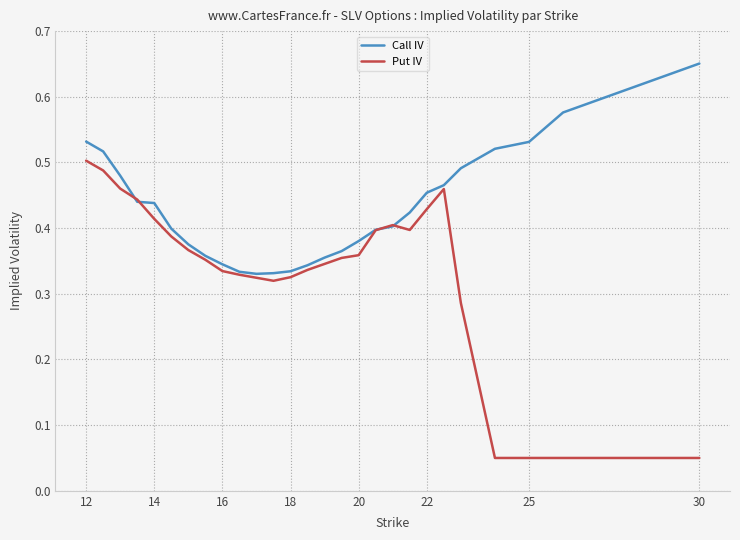

Which series has the largest total across all categories?

Call IV